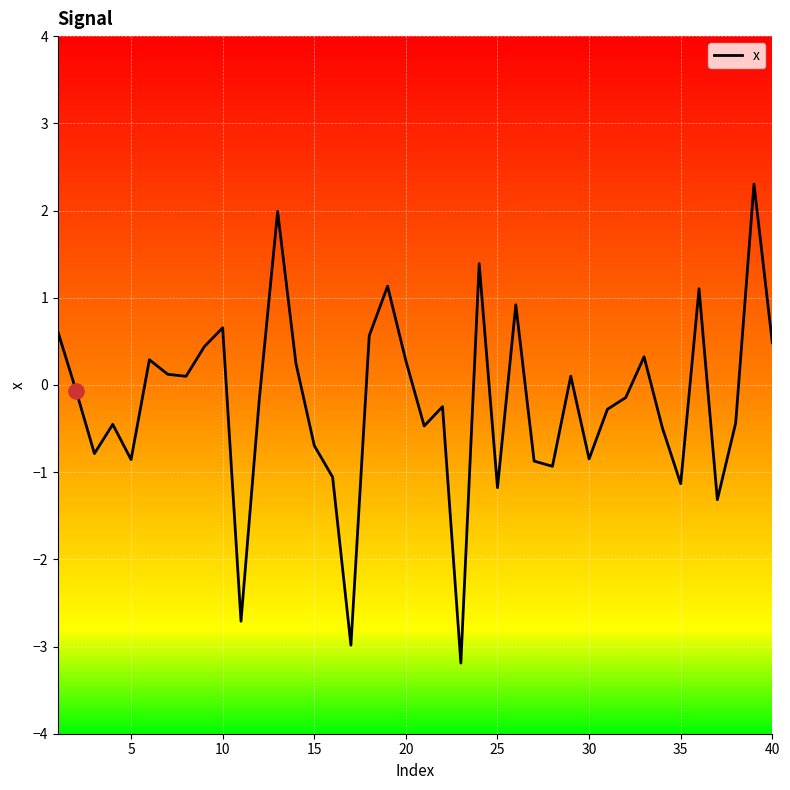

What is the smallest value displayed?

-3.2